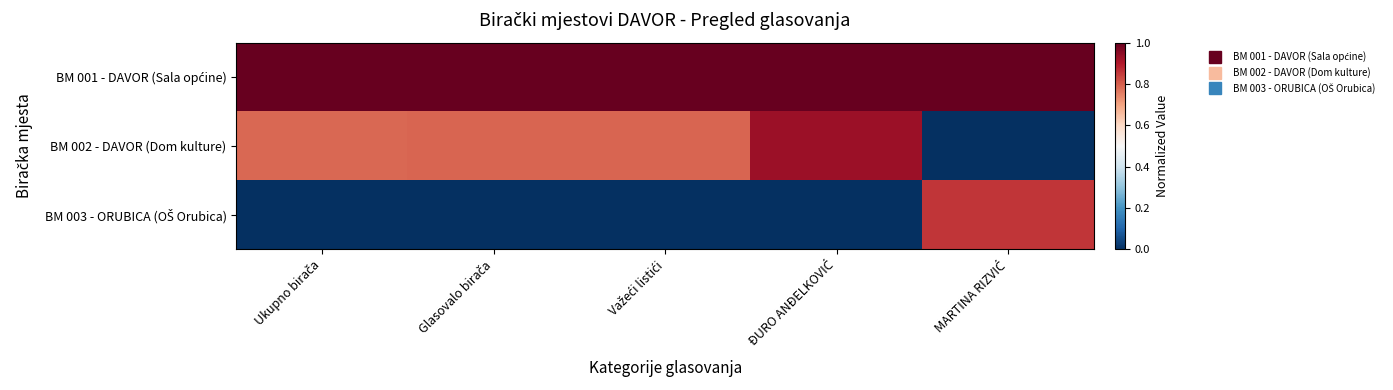

At which category is the sum across all series the highest?

ĐURO ANĐELKOVIĆ